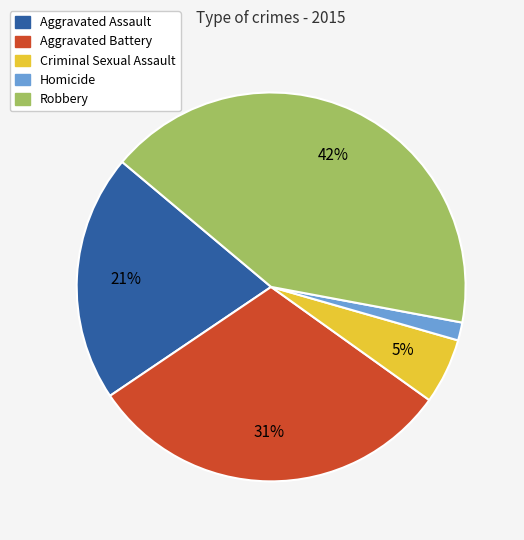

The Aggravated Assault slice represents 21% of the pie. True or false?

True